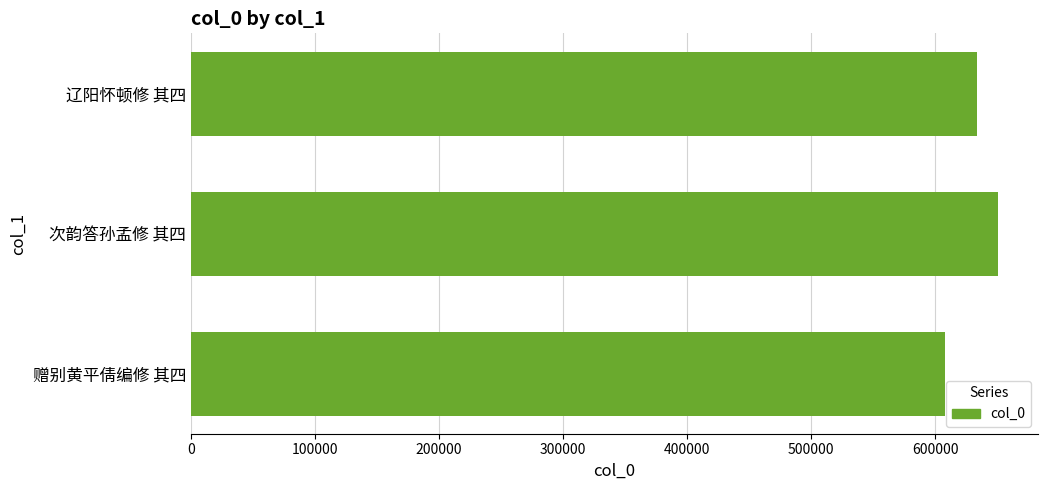

What is the sum of all values?

1892248